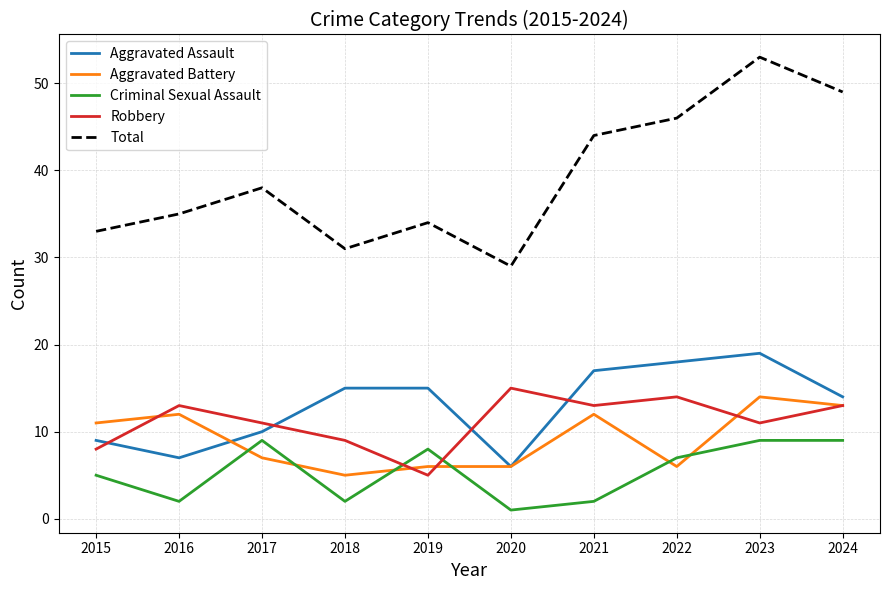

Reading left to right, what are all the values shown in this chart?

Aggravated Assault: 2015=9	2016=7	2017=10	2018=15	2019=15	2020=6	2021=17	2022=18	2023=19	2024=14
Aggravated Battery: 2015=11	2016=12	2017=7	2018=5	2019=6	2020=6	2021=12	2022=6	2023=14	2024=13
Criminal Sexual Assault: 2015=5	2016=2	2017=9	2018=2	2019=8	2020=1	2021=2	2022=7	2023=9	2024=9
Robbery: 2015=8	2016=13	2017=11	2018=9	2019=5	2020=15	2021=13	2022=14	2023=11	2024=13
Total: 2015=33	2016=35	2017=38	2018=31	2019=34	2020=29	2021=44	2022=46	2023=53	2024=49